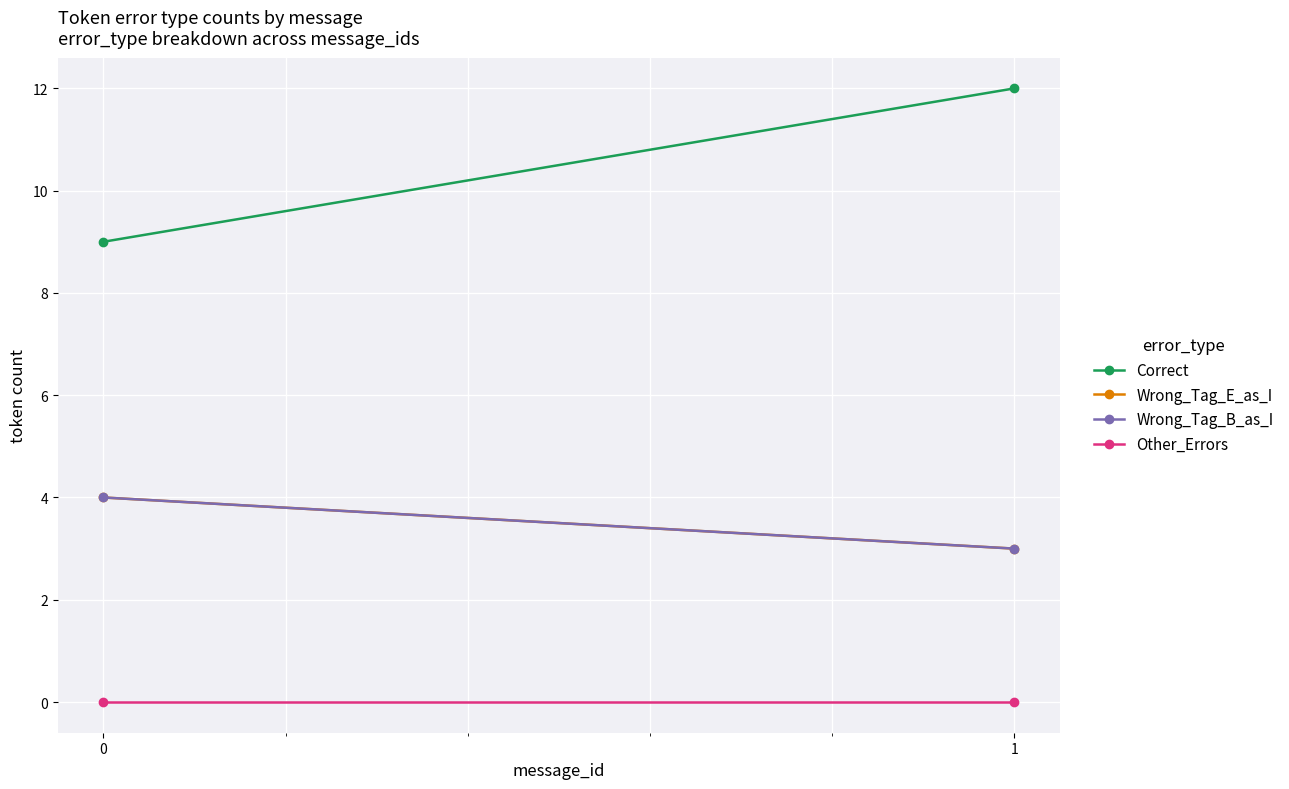

Which has a higher value, 0 or 1?

1